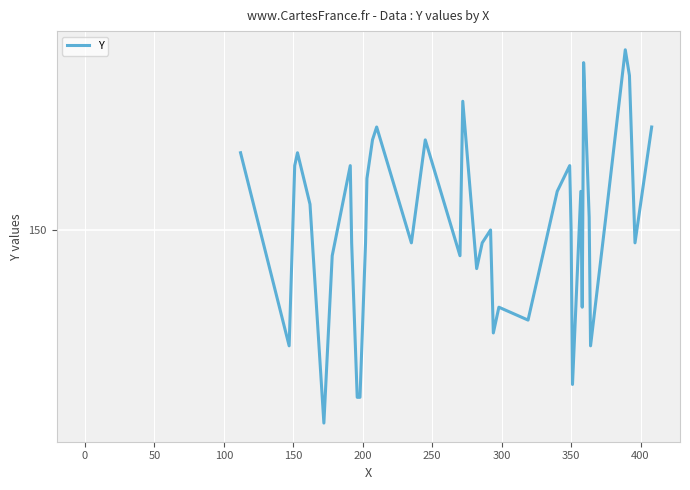

What is the difference between the maximum and minimum values?

29